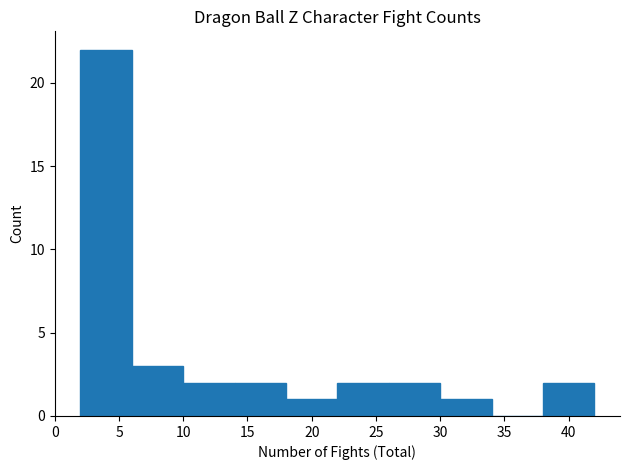

How tall is the bar that spans 10 to 14 on the x-axis? The values are not printed on the chart, so give them approximately, as read against the axis.

2